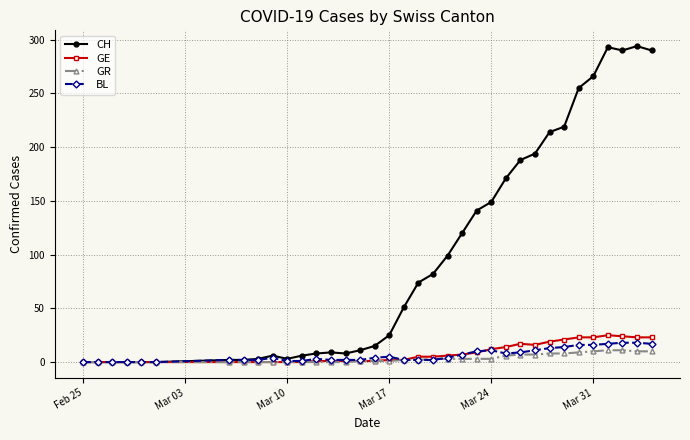

At how many categories does at least one series exceed 162?

11